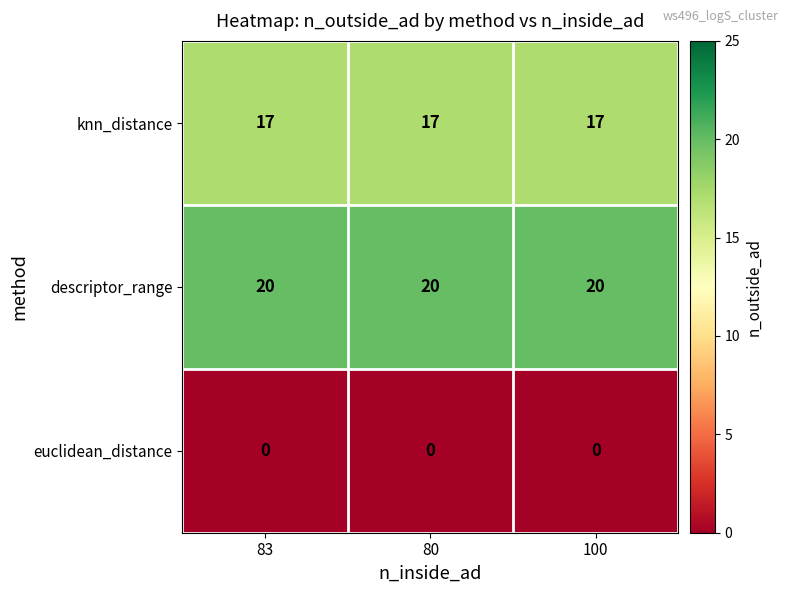

Is the value of descriptor_range at 100 greater than the value of knn_distance at 80?

Yes